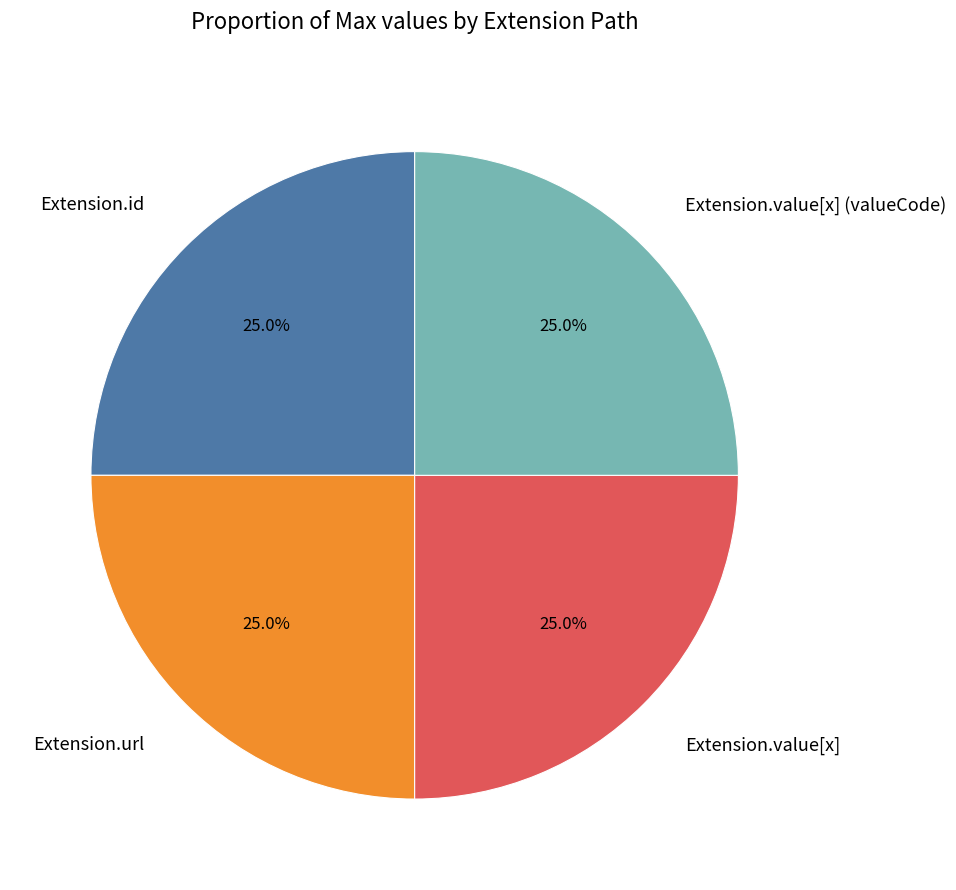

How many slices are in this pie chart?

4